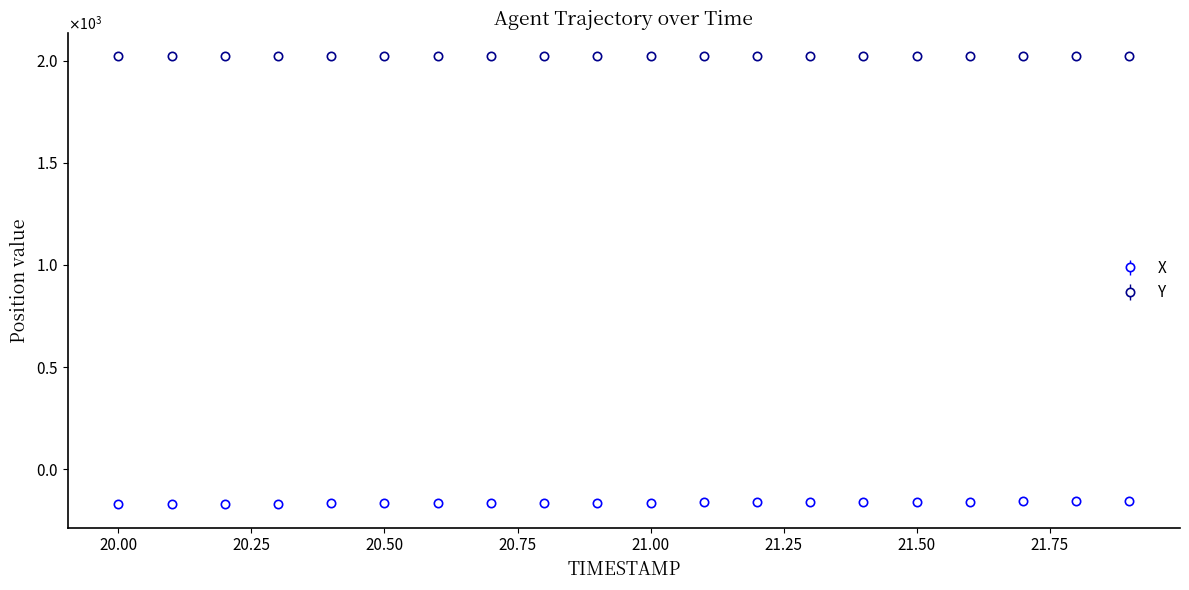

What are all the series names shown in the legend?

X, Y